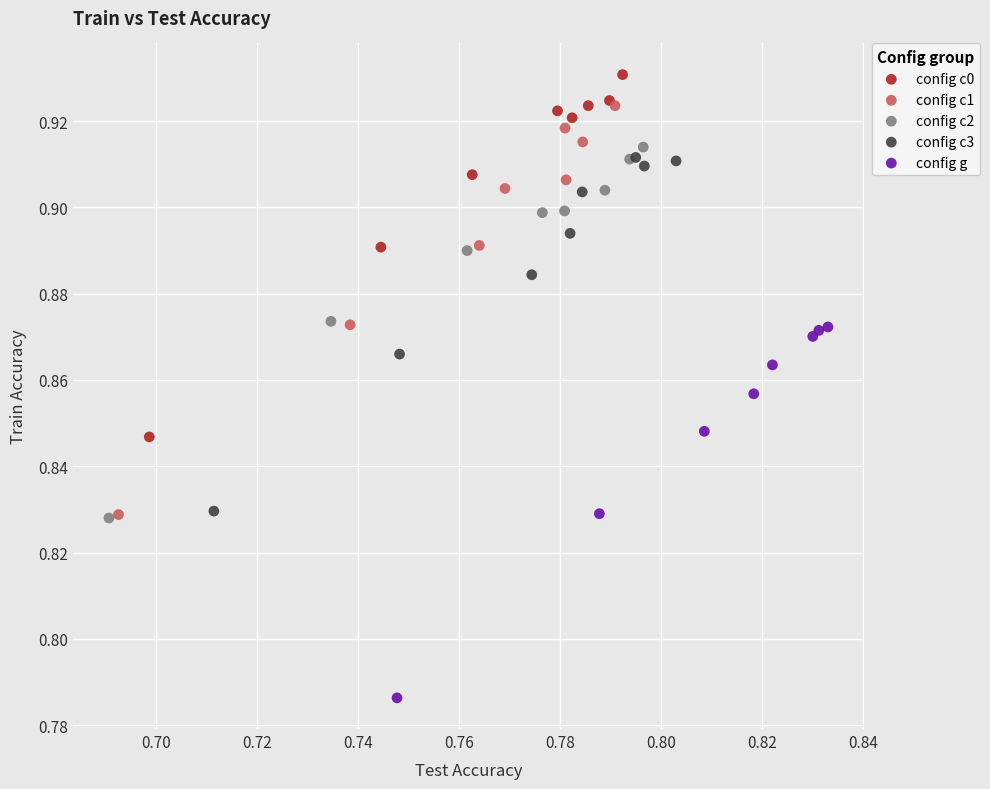

Which series reaches the maximum Y coordinate?

config c0